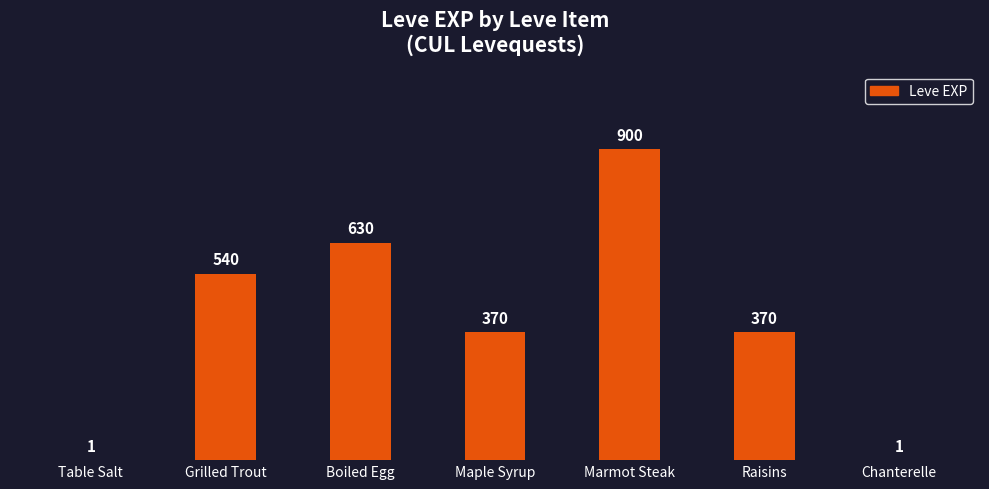

What is the maximum value shown in the chart?

900